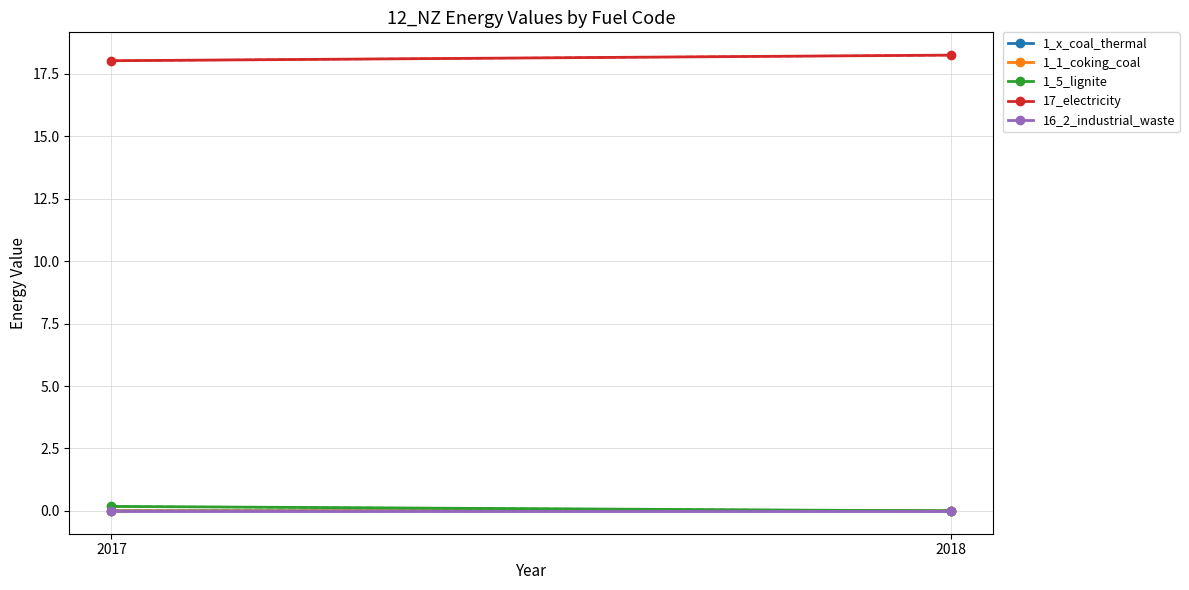

Between 2017 and 2018, which is larger?

2017